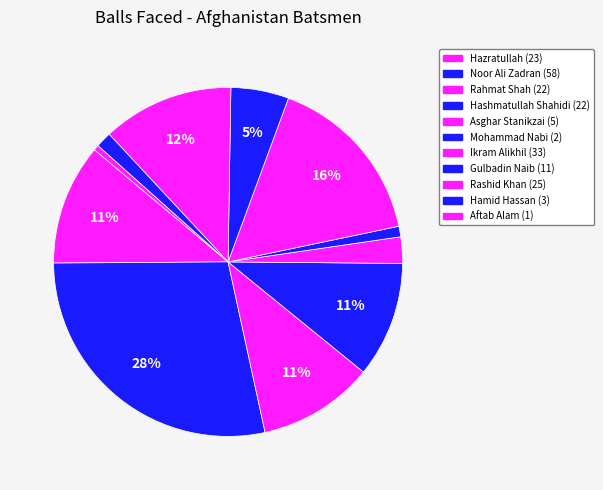

To the nearest percent, what is the average slice percentage?

9%